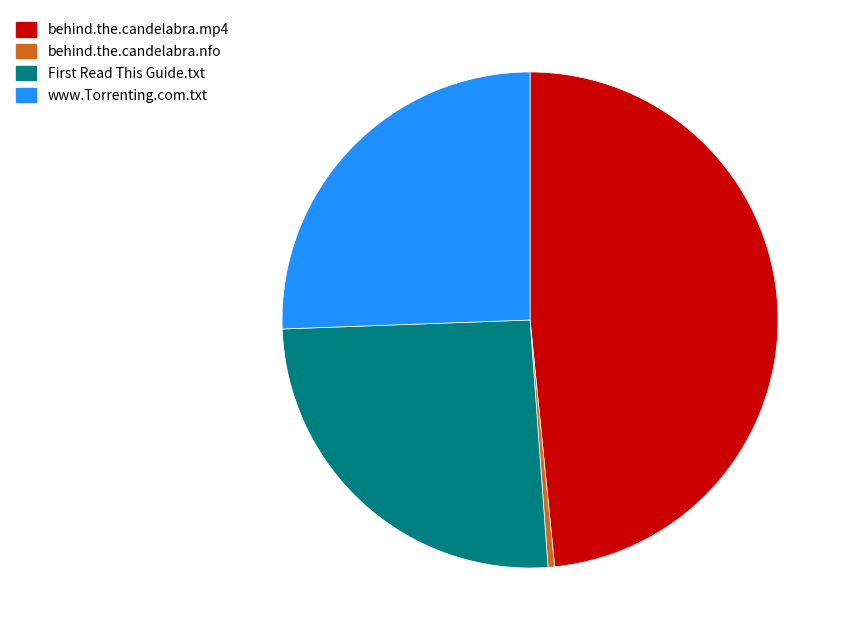

Is there any slice that represents more than half of the pie?

No